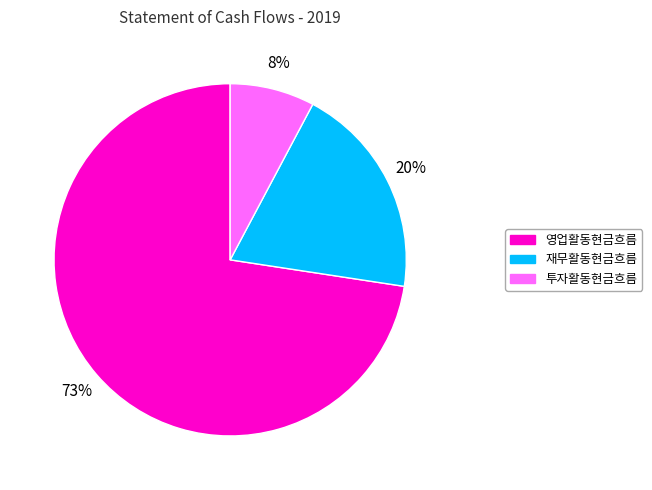

To the nearest percent, what is the combined percentage of 투자활동현금흐름 and 영업활동현금흐름?

80%